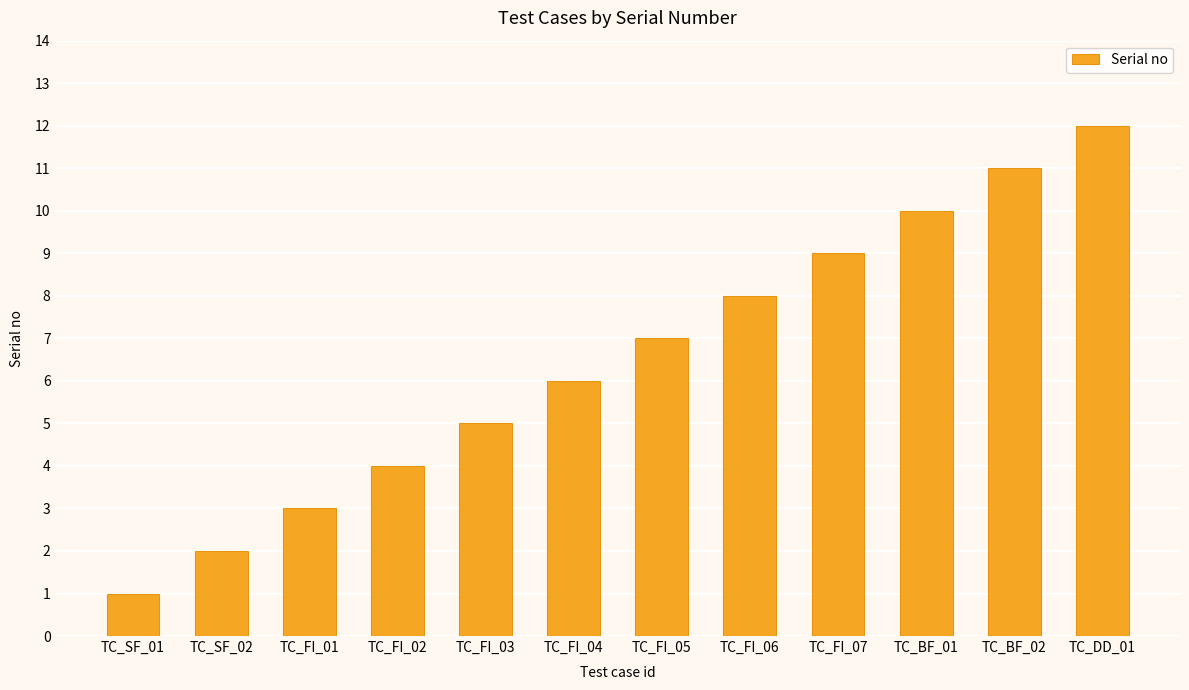

The chart shows a value of 4 at TC_BF_02. True or false?

False